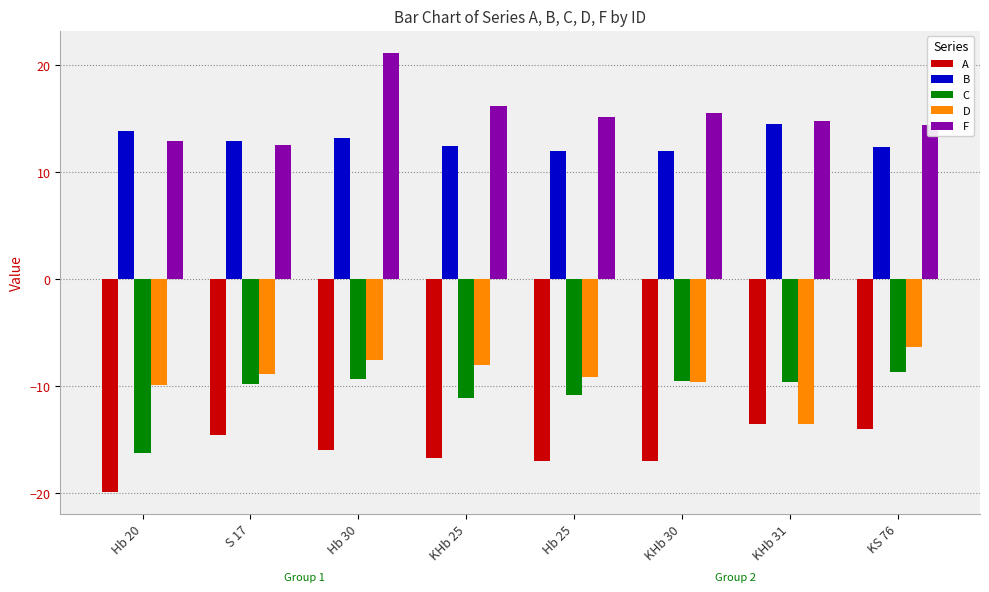

What is the minimum value for C?

-16.3